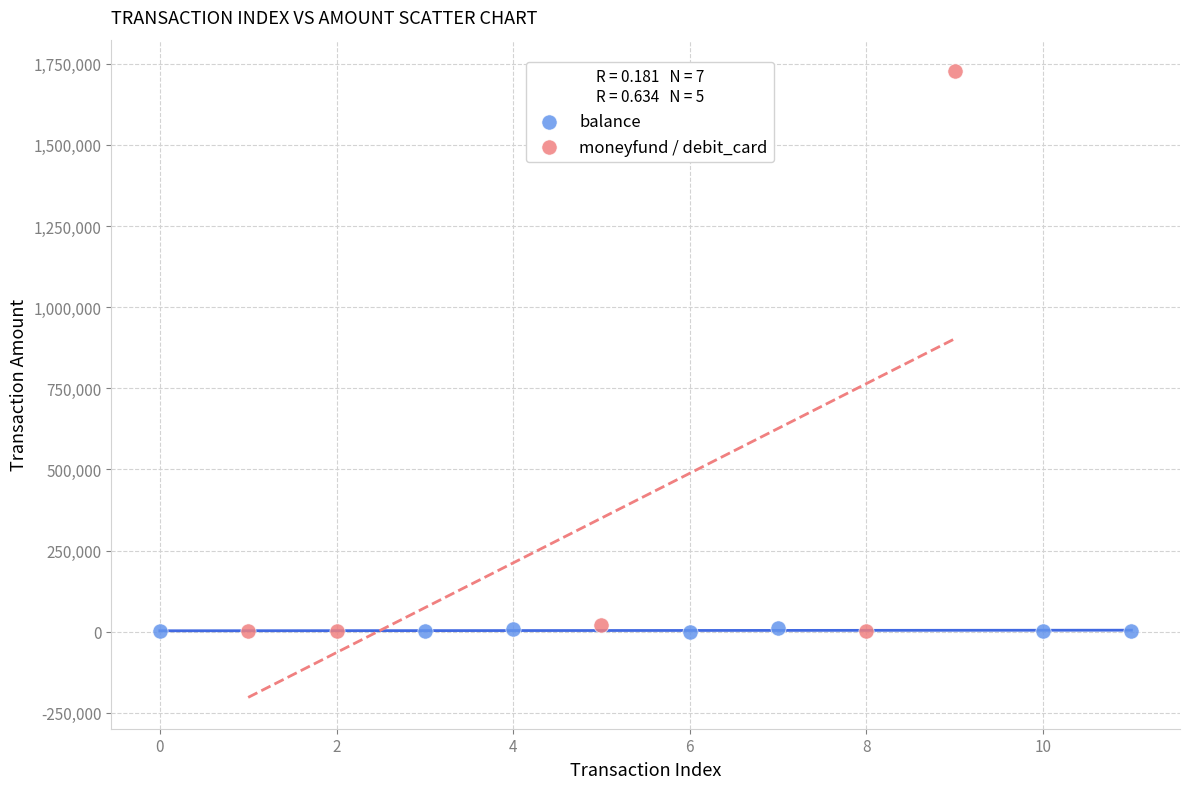

Which series reaches the maximum Y coordinate?

moneyfund / debit_card